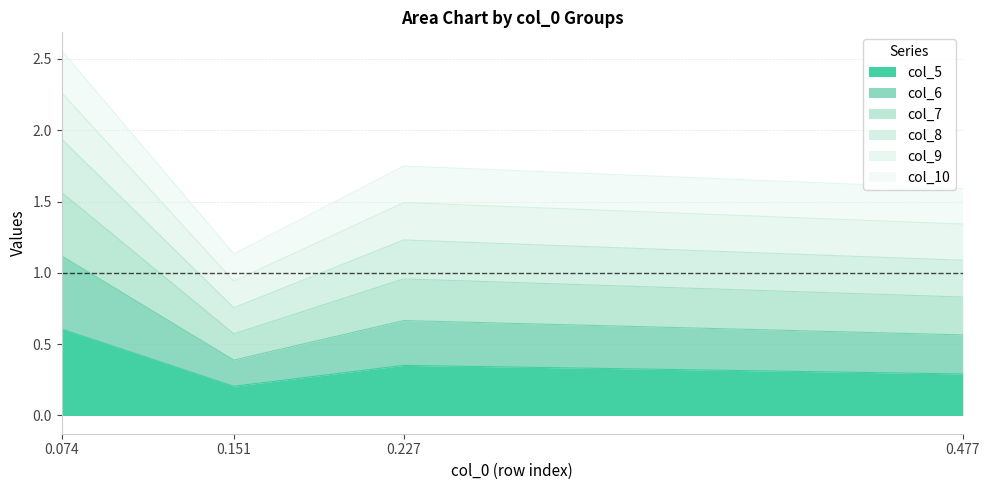

Where is the first local minimum for col_7?

0.151